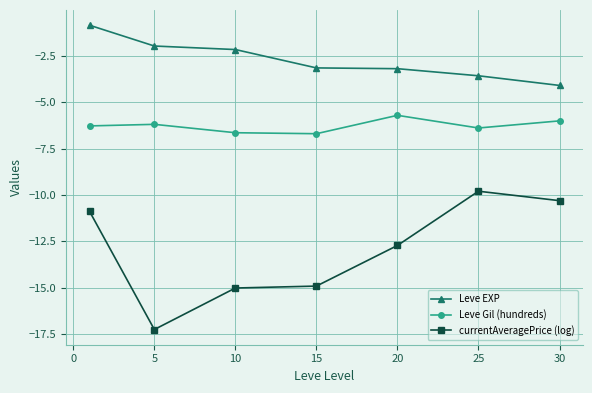

What is the lowest value of the Leve EXP series?

-4.1